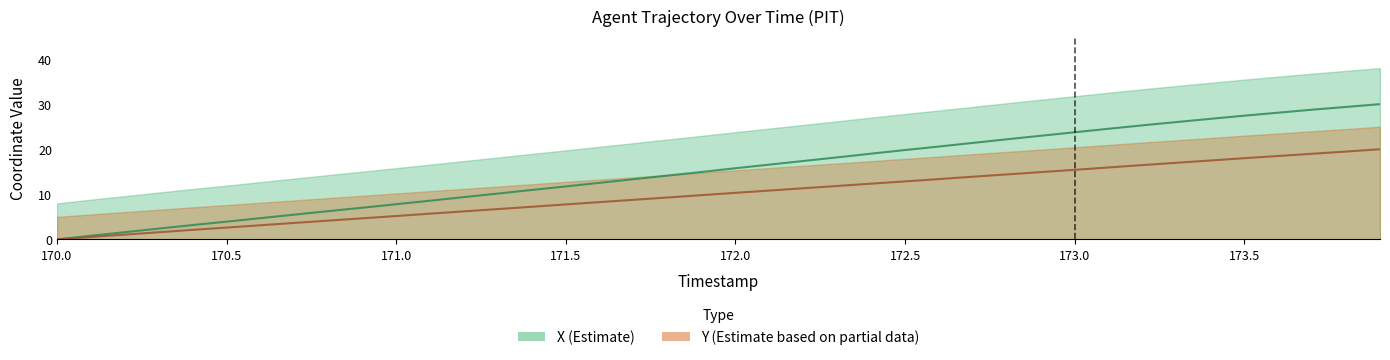

True or false: X and Y cross at least once.

False